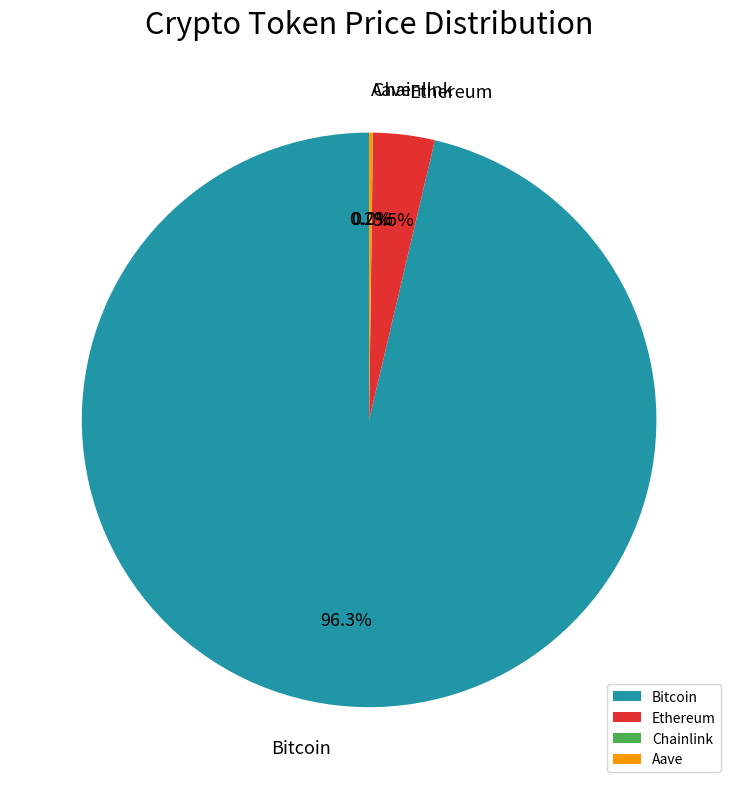

What is the majority slice?

Bitcoin